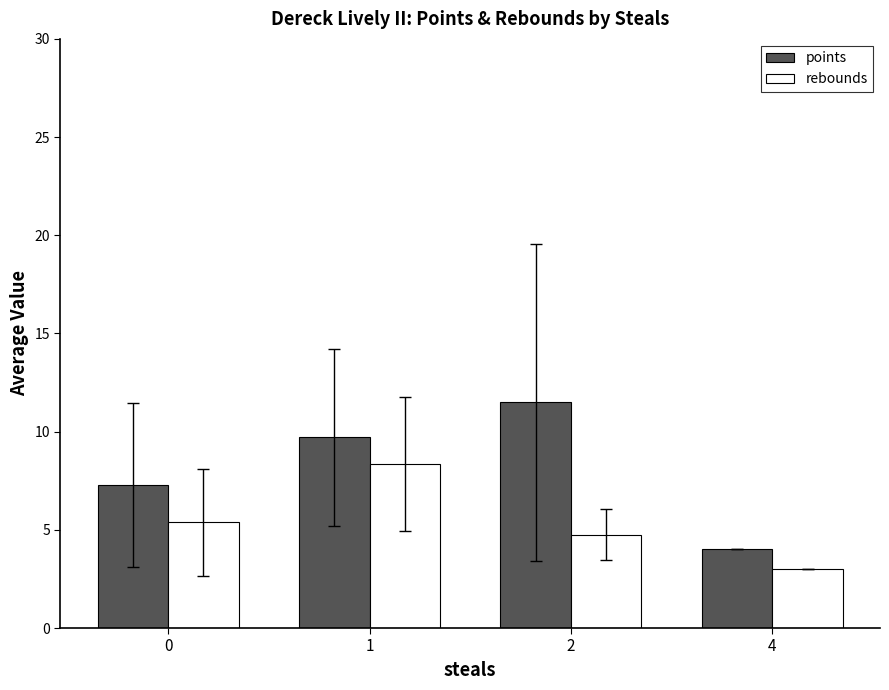

How many series are shown in this chart?

2